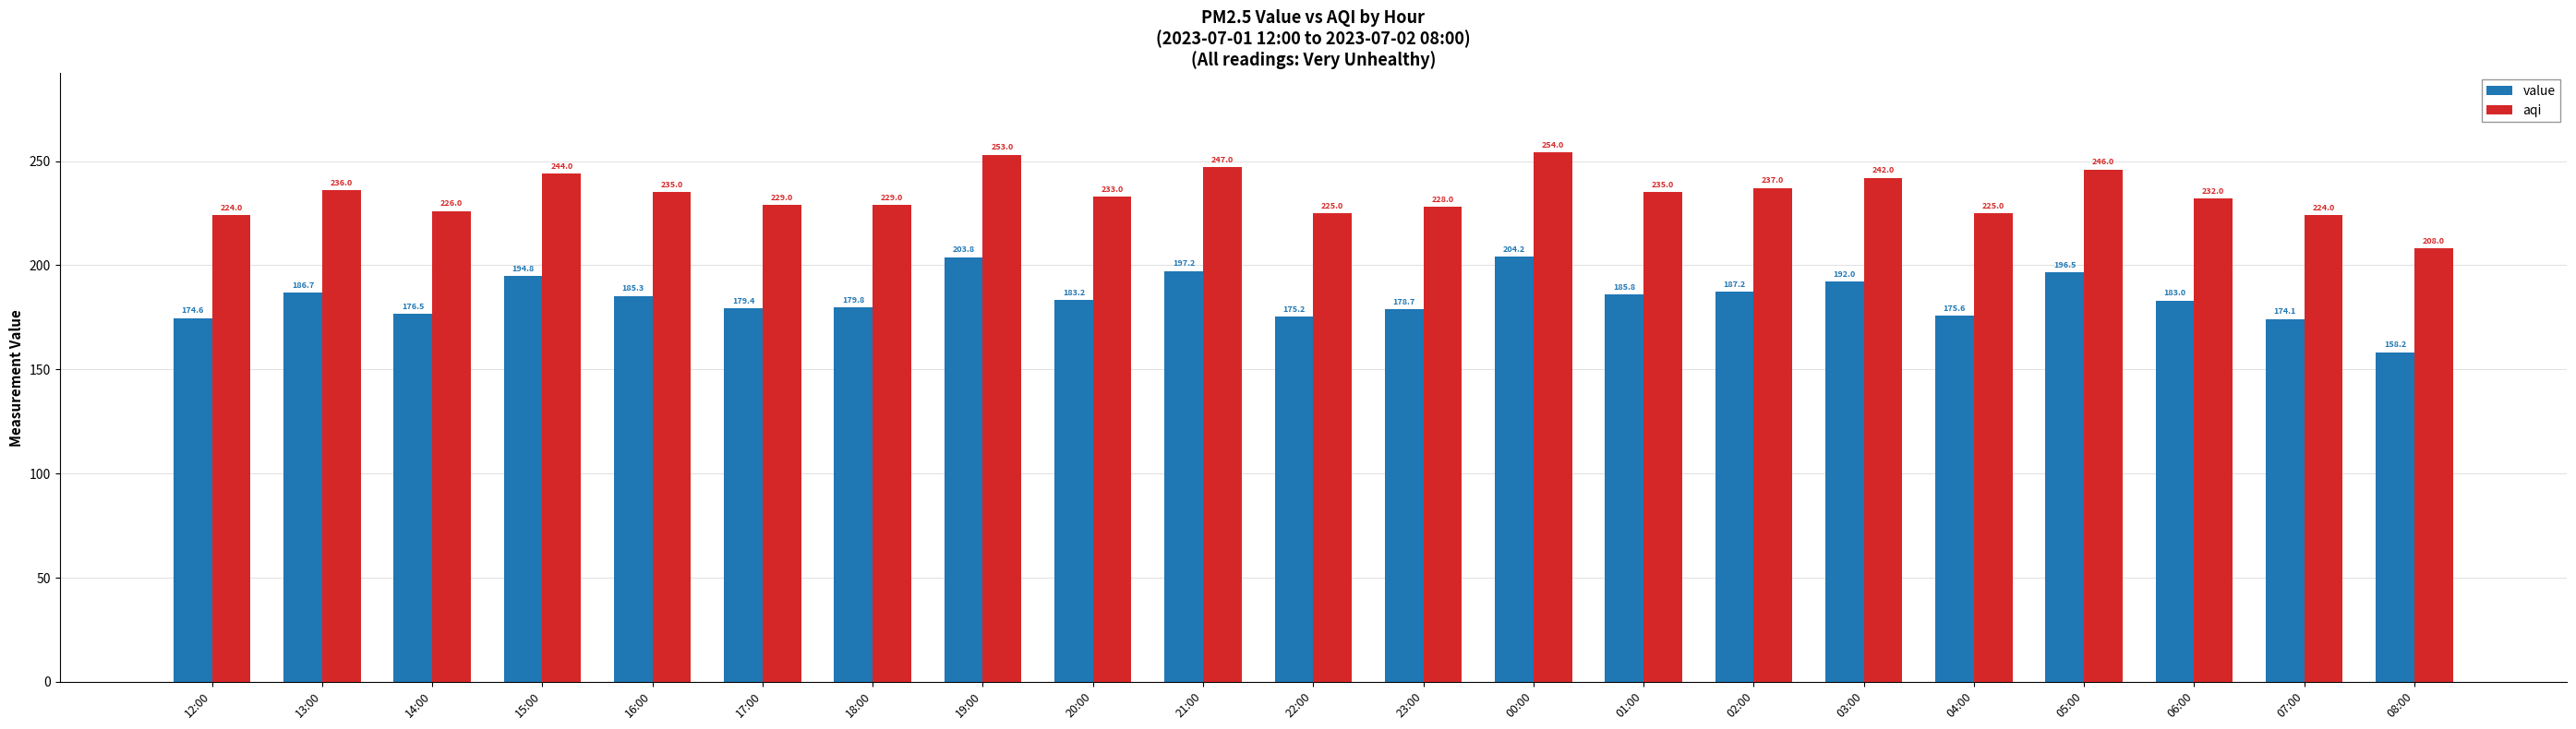

Reading left to right, what are all the values shown in this chart?

value: 12:00=174.6	13:00=186.7	14:00=176.5	15:00=194.8	16:00=185.3	17:00=179.4	18:00=179.8	19:00=203.8	20:00=183.2	21:00=197.2	22:00=175.2	23:00=178.7	00:00=204.2	01:00=185.8	02:00=187.2	03:00=192.0	04:00=175.6	05:00=196.5	06:00=183.0	07:00=174.1	08:00=158.2
aqi: 12:00=224.0	13:00=236.0	14:00=226.0	15:00=244.0	16:00=235.0	17:00=229.0	18:00=229.0	19:00=253.0	20:00=233.0	21:00=247.0	22:00=225.0	23:00=228.0	00:00=254.0	01:00=235.0	02:00=237.0	03:00=242.0	04:00=225.0	05:00=246.0	06:00=232.0	07:00=224.0	08:00=208.0